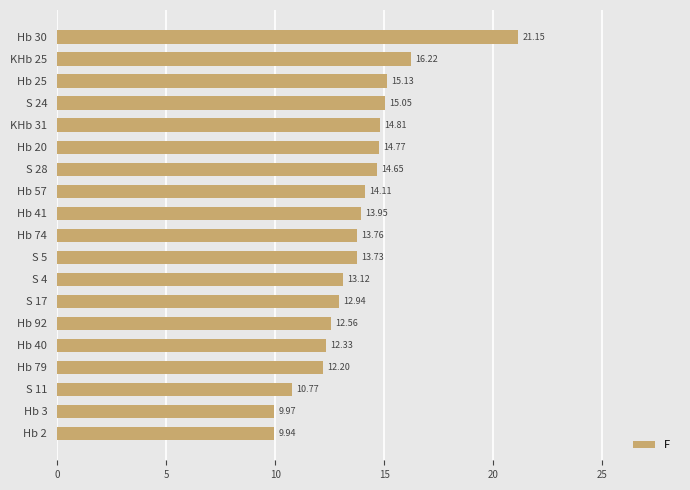

Approximately how many times larger is the value at S 28 compared to KHb 25?

0.9